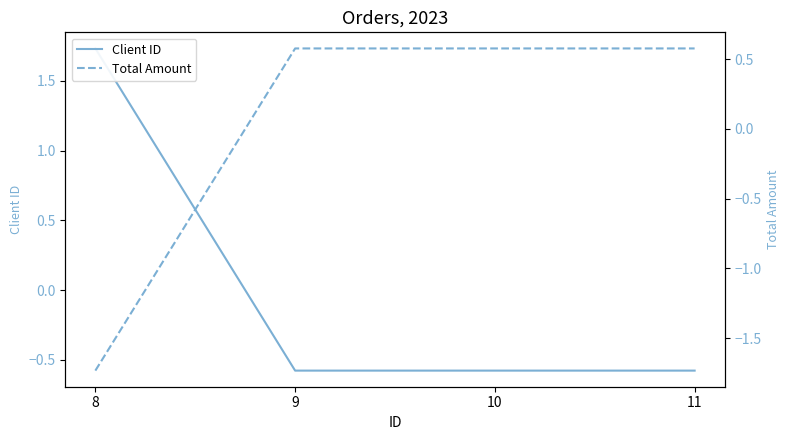

Reading left to right, transcribe all the data shown in this chart.

Client ID: 1.7	-0.6	-0.6	-0.6
Total Amount: -1.7	0.6	0.6	0.6